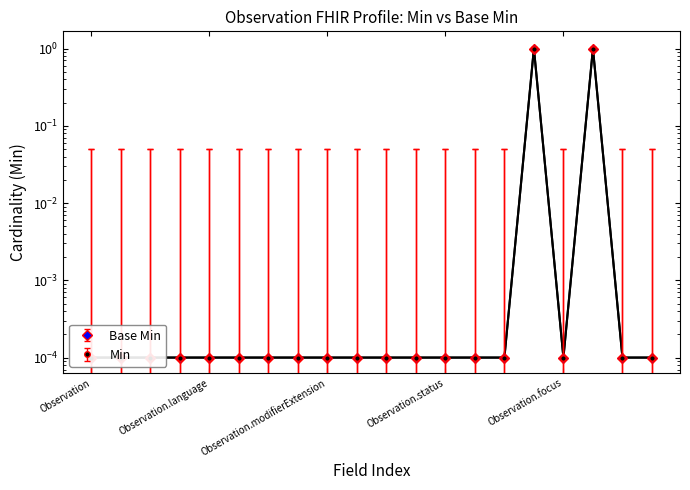

How many lines are shown in the chart?

2